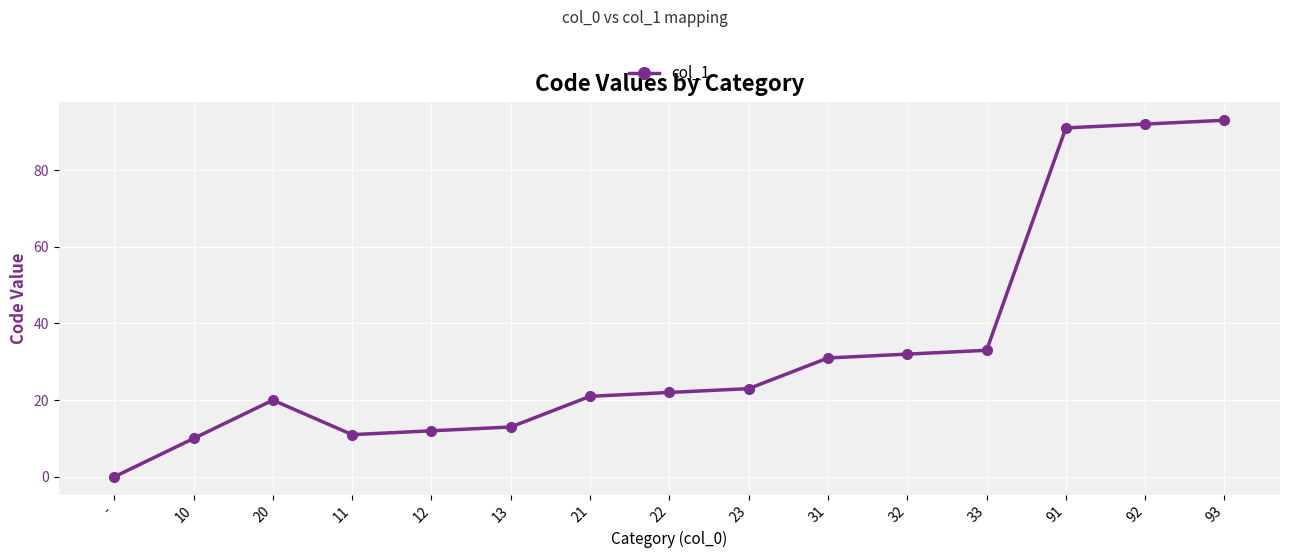

At which label is the value closest to 46?

33